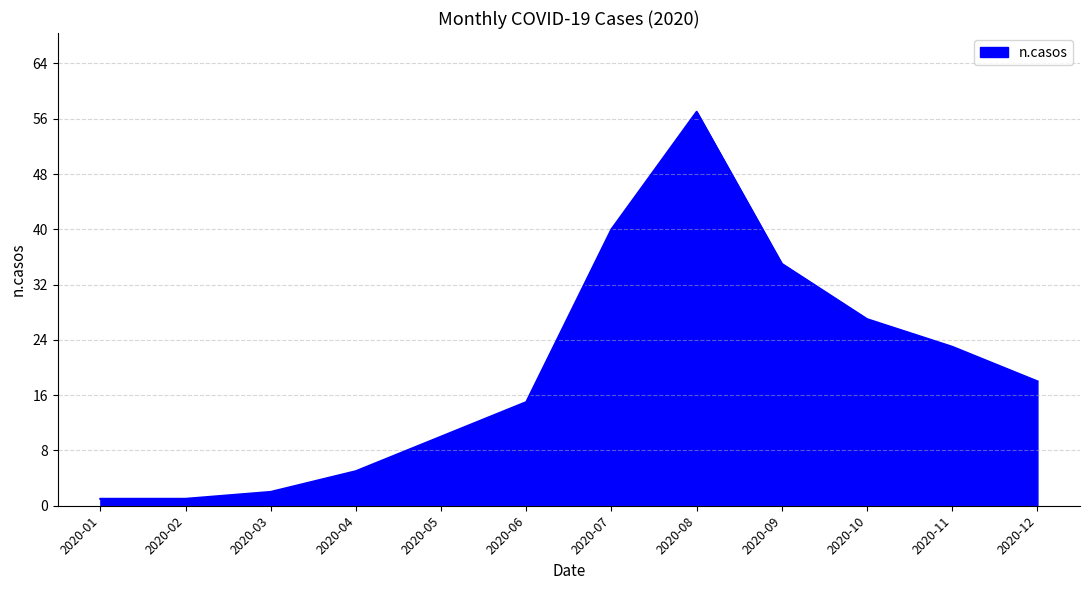

What is the change in value from 2020-07 to 2020-10?

-13